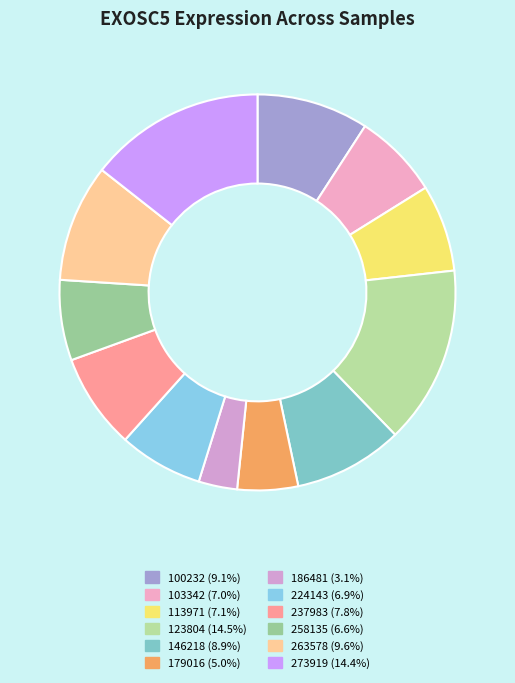

The 186481 slice represents 3% of the pie. True or false?

True